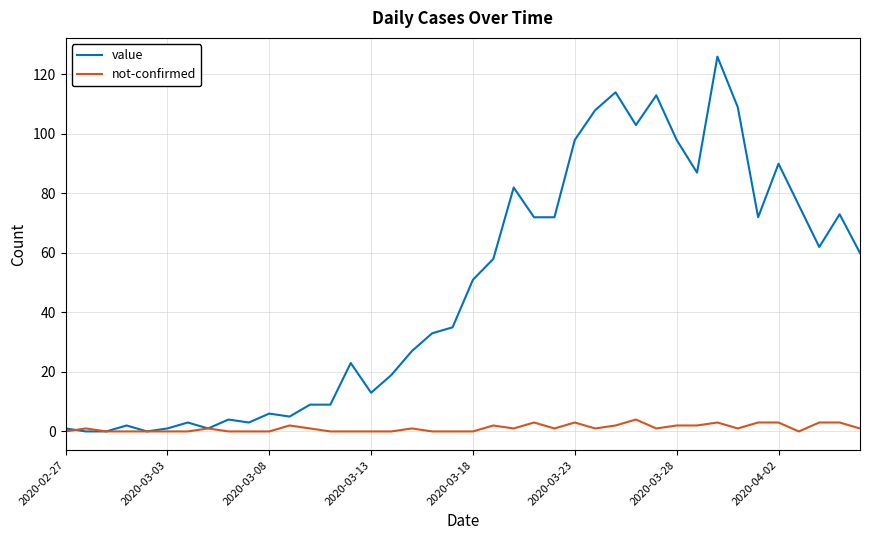

What is the maximum value shown in the chart?

126